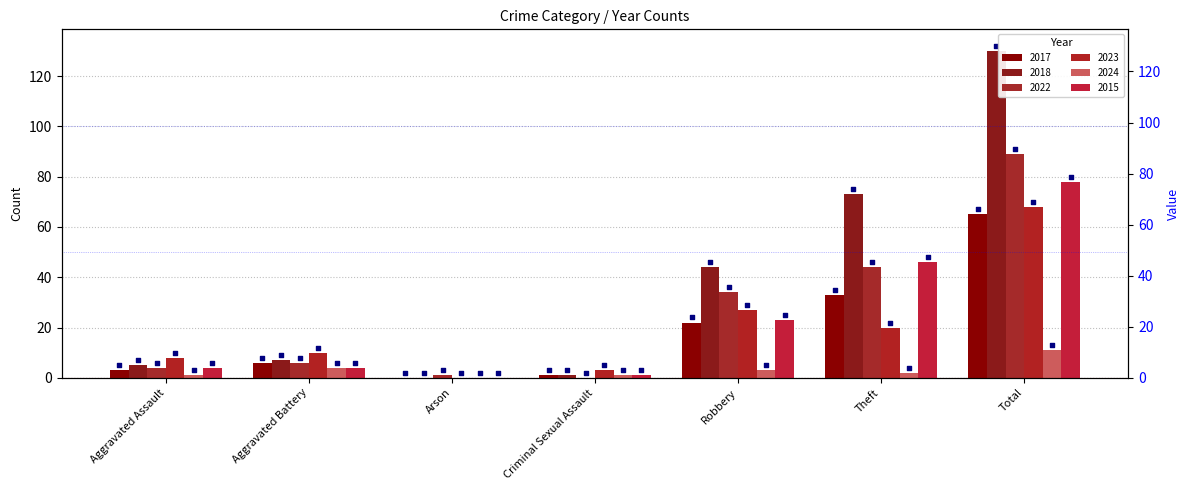

Which series has the largest total across all categories?

2018